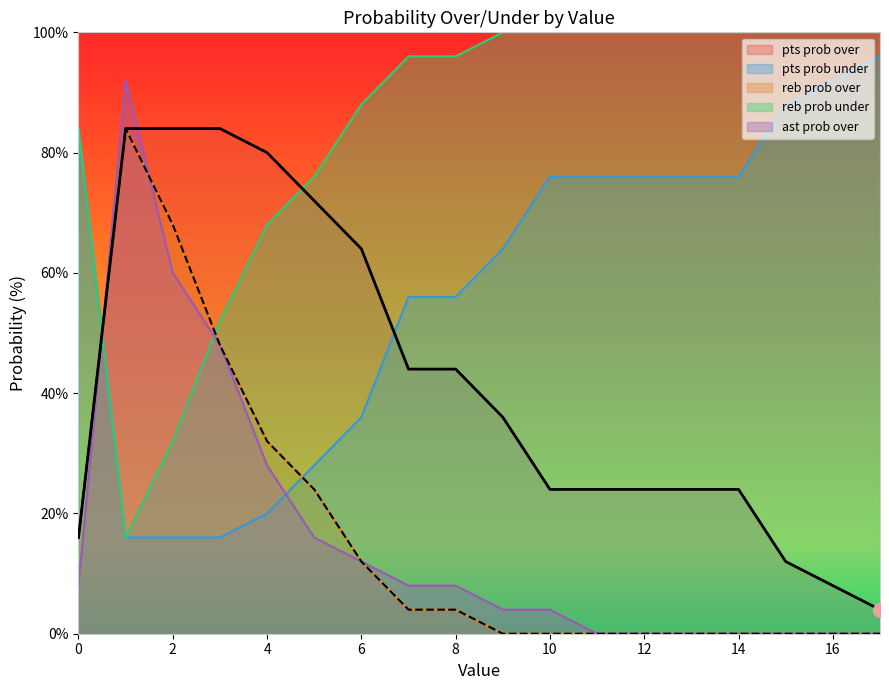

What is the difference between the second highest and minimum values in the pts prob over series?

80